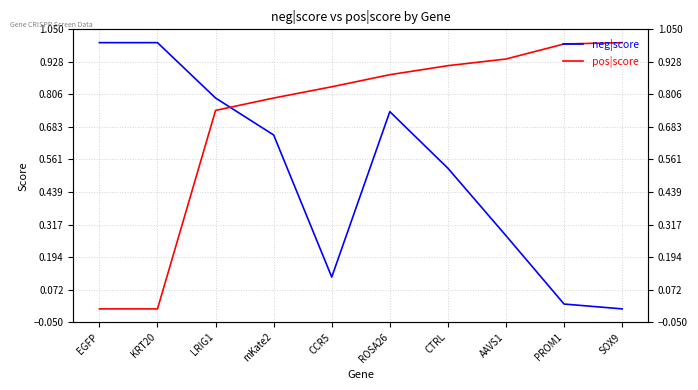

At PROM1, list the series in order from largest to smallest.

pos|score, neg|score